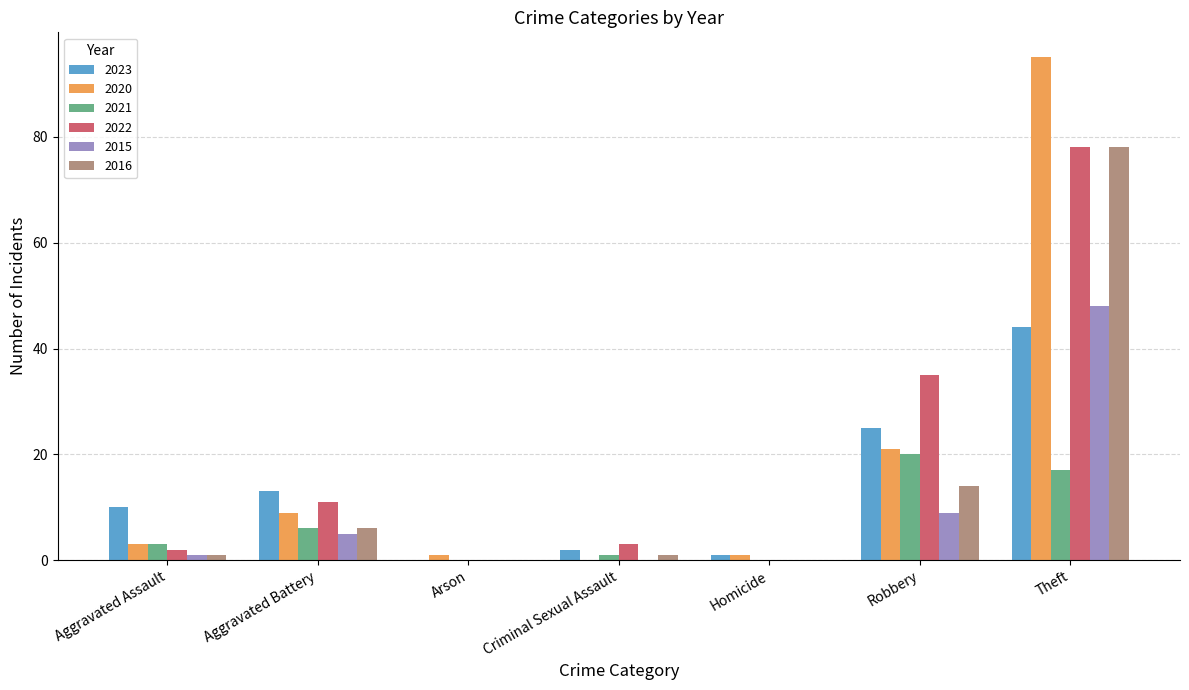

Reading right to left, extract all data points from this chart.

2023: Theft=44	Robbery=25	Homicide=1	Criminal Sexual Assault=2	Arson=0	Aggravated Battery=13	Aggravated Assault=10
2020: Theft=95	Robbery=21	Homicide=1	Criminal Sexual Assault=0	Arson=1	Aggravated Battery=9	Aggravated Assault=3
2021: Theft=17	Robbery=20	Homicide=0	Criminal Sexual Assault=1	Arson=0	Aggravated Battery=6	Aggravated Assault=3
2022: Theft=78	Robbery=35	Homicide=0	Criminal Sexual Assault=3	Arson=0	Aggravated Battery=11	Aggravated Assault=2
2015: Theft=48	Robbery=9	Homicide=0	Criminal Sexual Assault=0	Arson=0	Aggravated Battery=5	Aggravated Assault=1
2016: Theft=78	Robbery=14	Homicide=0	Criminal Sexual Assault=1	Arson=0	Aggravated Battery=6	Aggravated Assault=1